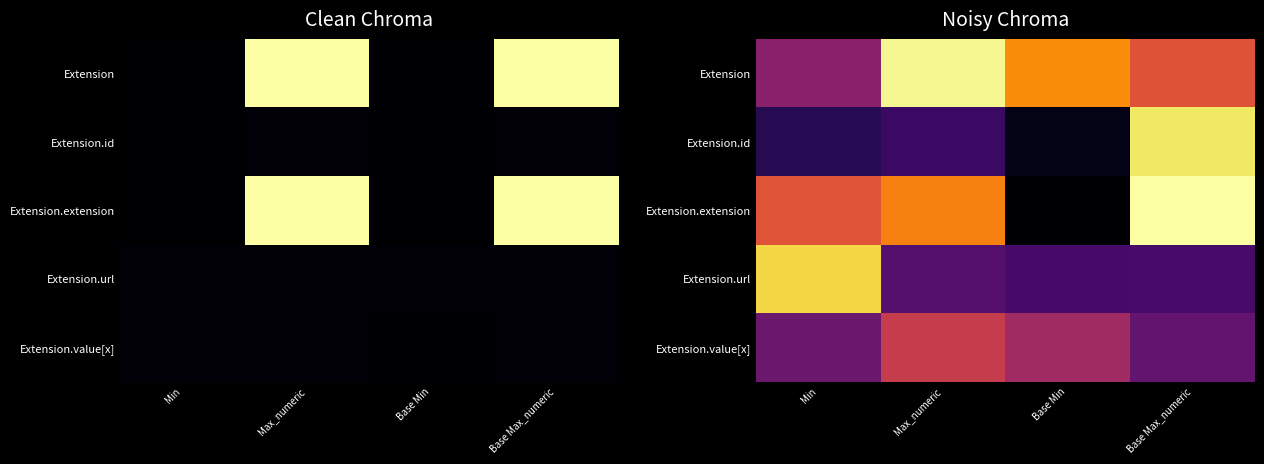

Which series has the widest spread of values?

Extension.extension